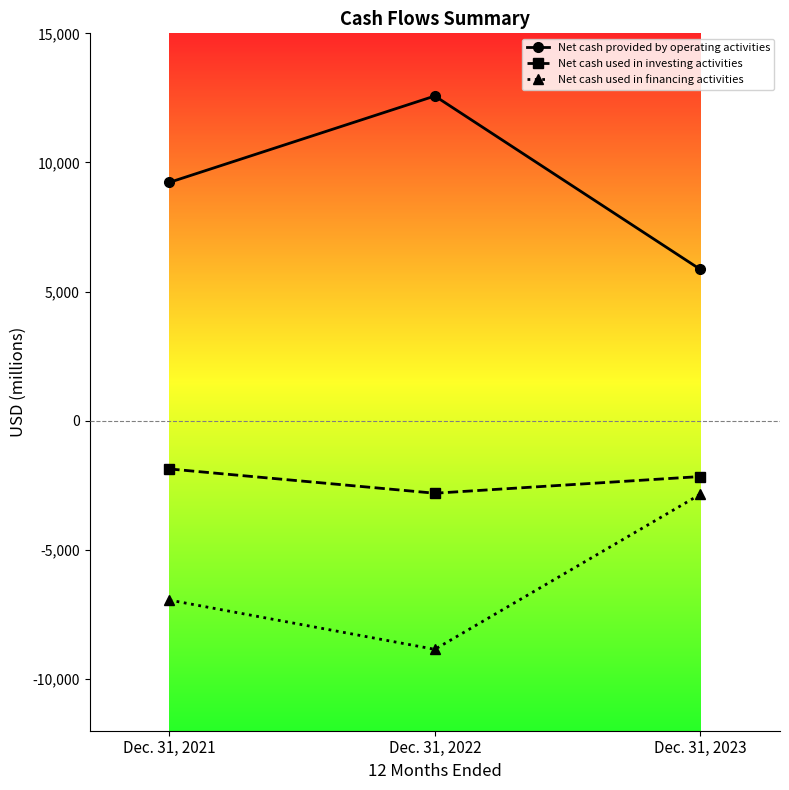

What is the lowest value of the Net cash used in investing activities series?

-2805